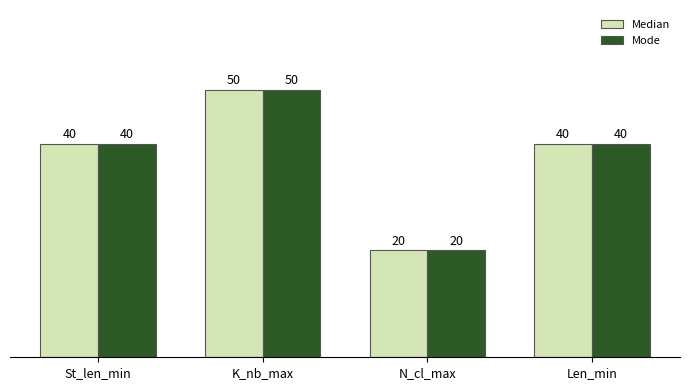

Count the Mode values in the range 40 to 50.

3